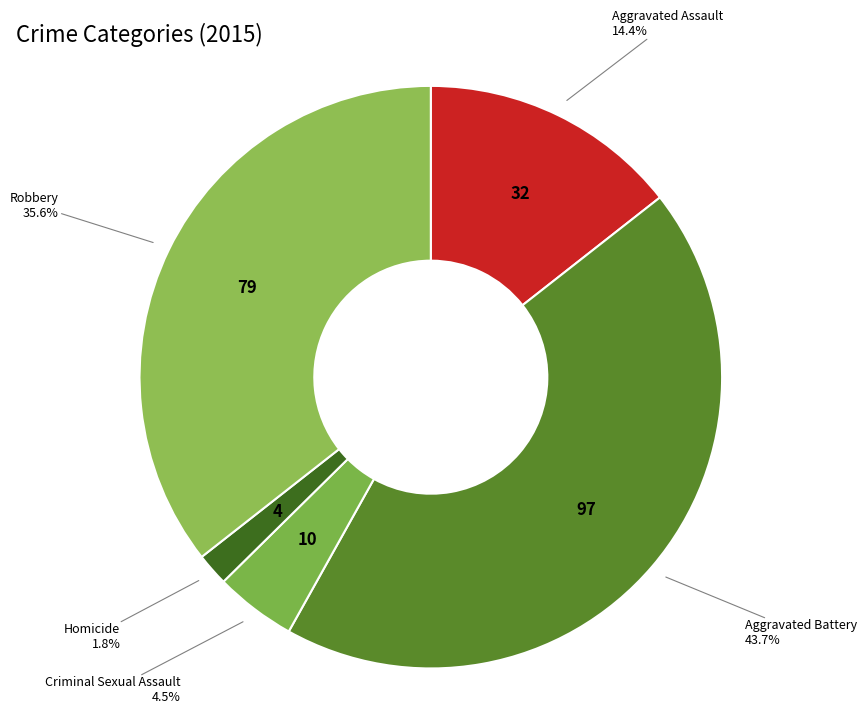

True or false: Aggravated Assault accounts for 1% of the total.

False